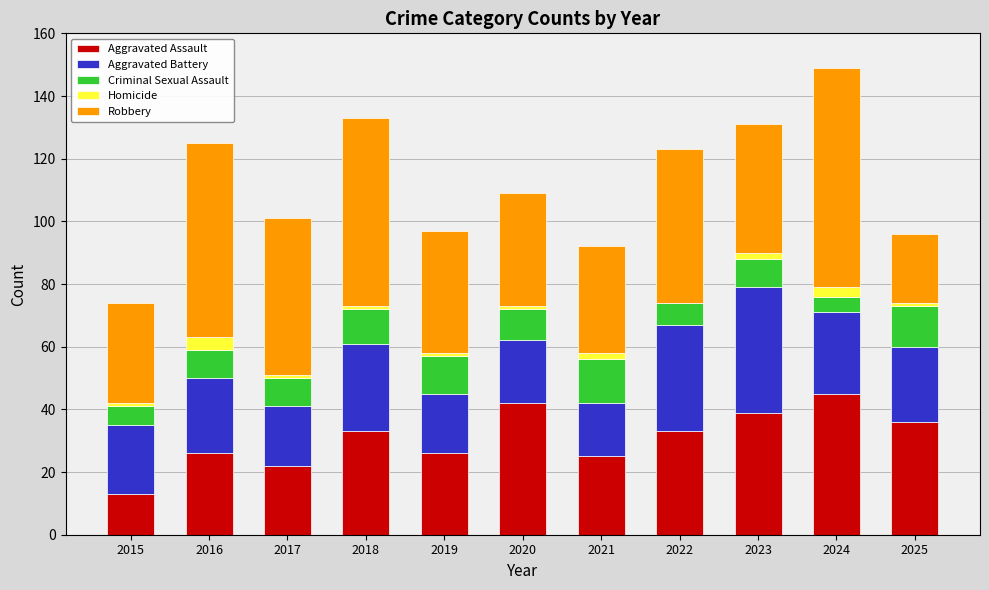

What is the maximum value for Aggravated Assault?

45